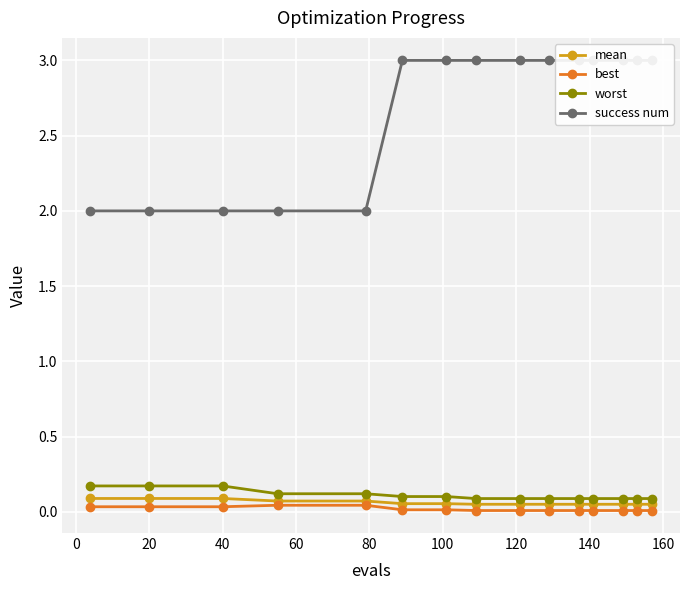

Reading left to right, what are all the values shown in this chart?

mean: 0.1	0.1	0.1	0.1	0.1	0.1	0.1	0.1	0.1	0.1	0.1	0.1	0.1	0.1	0.1
best: 0.0	0.0	0.0	0.0	0.0	0.0	0.0	0.0	0.0	0.0	0.0	0.0	0.0	0.0	0.0
worst: 0.2	0.2	0.2	0.1	0.1	0.1	0.1	0.1	0.1	0.1	0.1	0.1	0.1	0.1	0.1
success num: 2.0	2.0	2.0	2.0	2.0	3.0	3.0	3.0	3.0	3.0	3.0	3.0	3.0	3.0	3.0